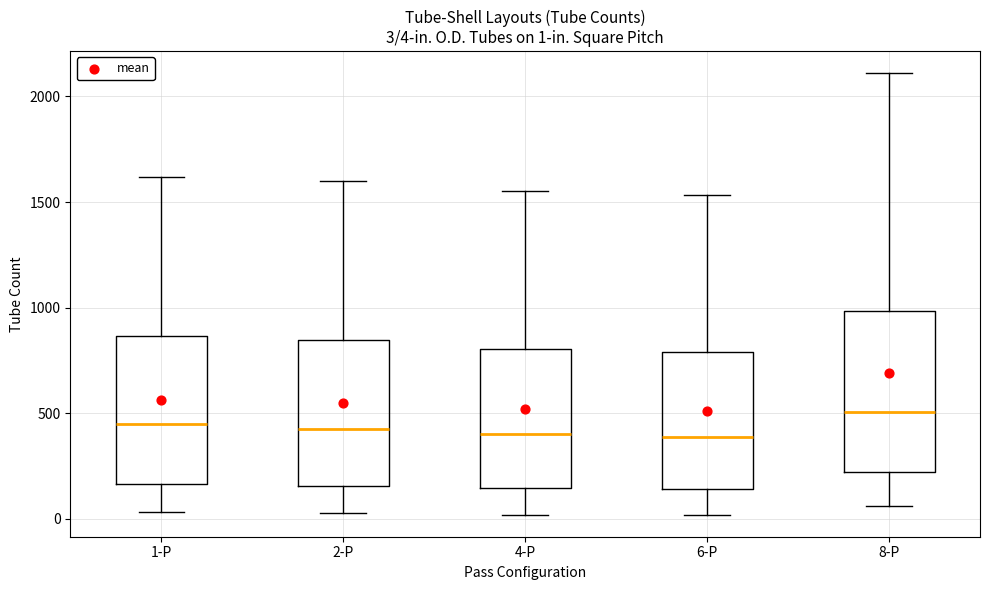

Which box is the tallest, from its lower edge to its upper edge?

8-P